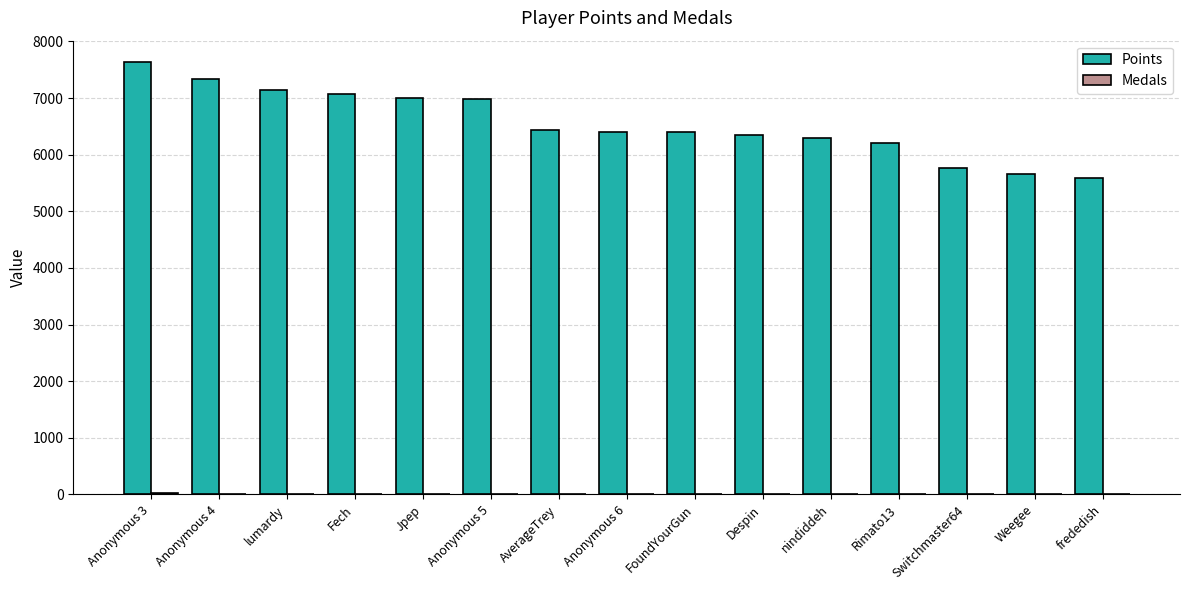

What is the maximum value shown in the chart?

7632